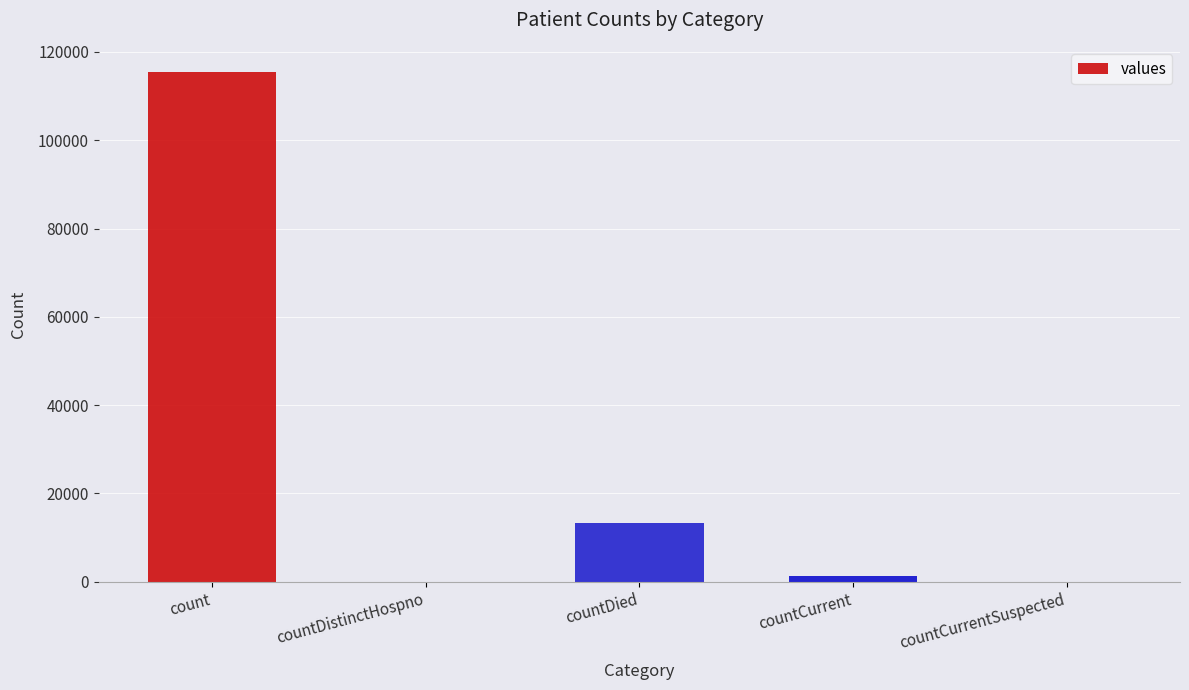

Are the bars horizontal?

No